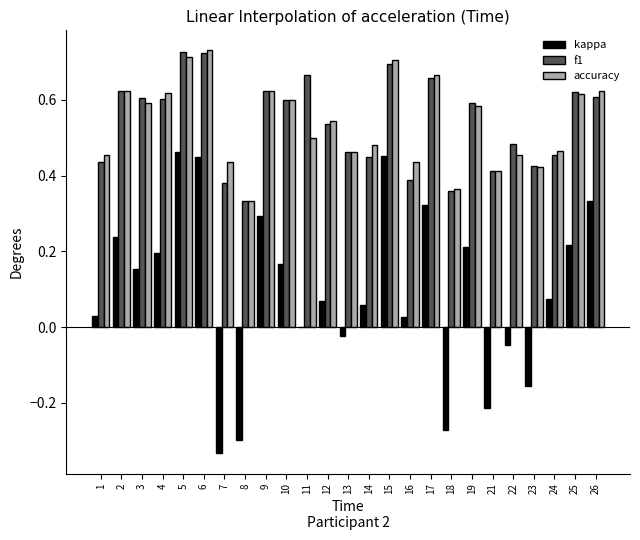

What is the sum of the f1 values at 12 and 10?

1.1